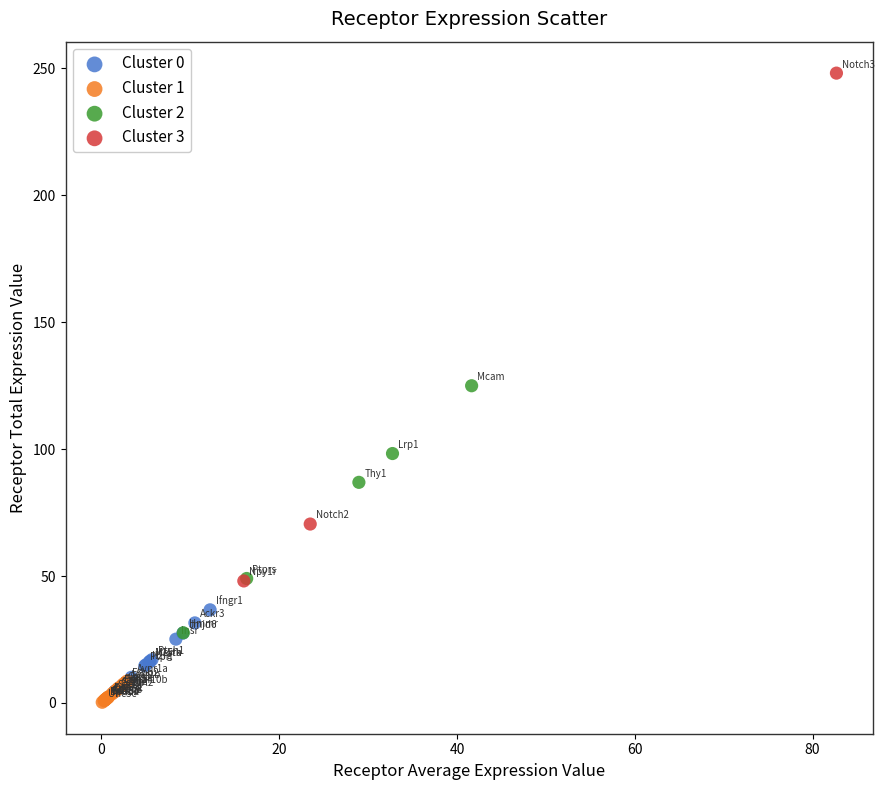

Which series contains the highest Y value?

Cluster 3